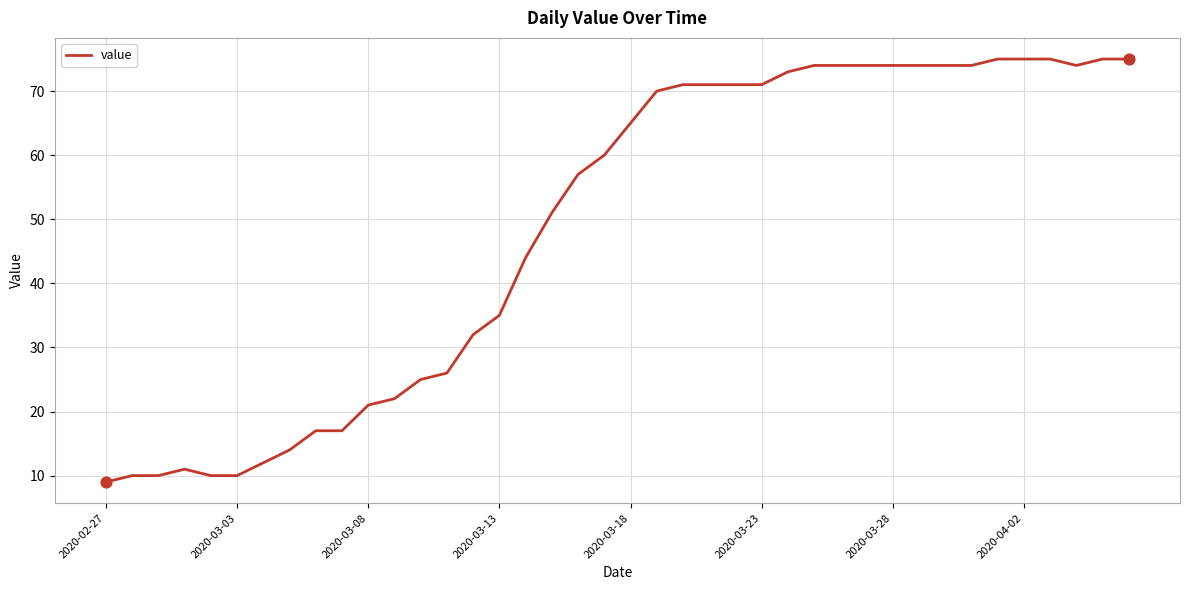

What is the greatest value displayed?

75